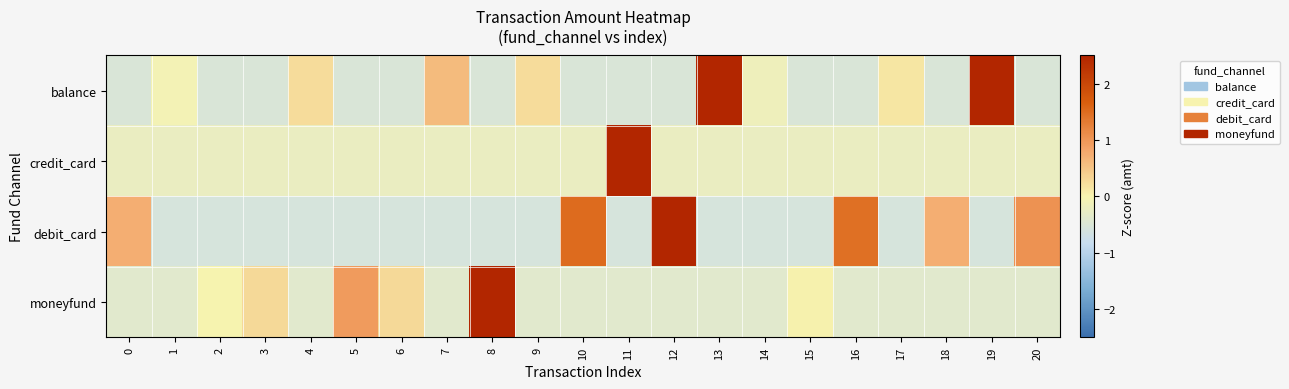

Reading right to left, extract all data points from this chart.

balance: 20=-0.5	19=3.3	18=-0.5	17=0.1	16=-0.5	15=-0.5	14=-0.1	13=2.5	12=-0.5	11=-0.5	10=-0.5	9=0.2	8=-0.5	7=0.6	6=-0.5	5=-0.5	4=0.2	3=-0.5	2=-0.5	1=-0.1	0=-0.5
credit_card: 20=-0.2	19=-0.2	18=-0.2	17=-0.2	16=-0.2	15=-0.2	14=-0.2	13=-0.2	12=-0.2	11=4.5	10=-0.2	9=-0.2	8=-0.2	7=-0.2	6=-0.2	5=-0.2	4=-0.2	3=-0.2	2=-0.2	1=-0.2	0=-0.2
debit_card: 20=1.0	19=-0.6	18=0.7	17=-0.6	16=1.5	15=-0.6	14=-0.6	13=-0.6	12=3.1	11=-0.6	10=1.5	9=-0.6	8=-0.6	7=-0.6	6=-0.6	5=-0.6	4=-0.6	3=-0.6	2=-0.6	1=-0.6	0=0.7
moneyfund: 20=-0.4	19=-0.4	18=-0.4	17=-0.4	16=-0.4	15=0.0	14=-0.4	13=-0.4	12=-0.4	11=-0.4	10=-0.4	9=-0.4	8=4.2	7=-0.4	6=0.3	5=1.0	4=-0.4	3=0.3	2=0.0	1=-0.4	0=-0.4